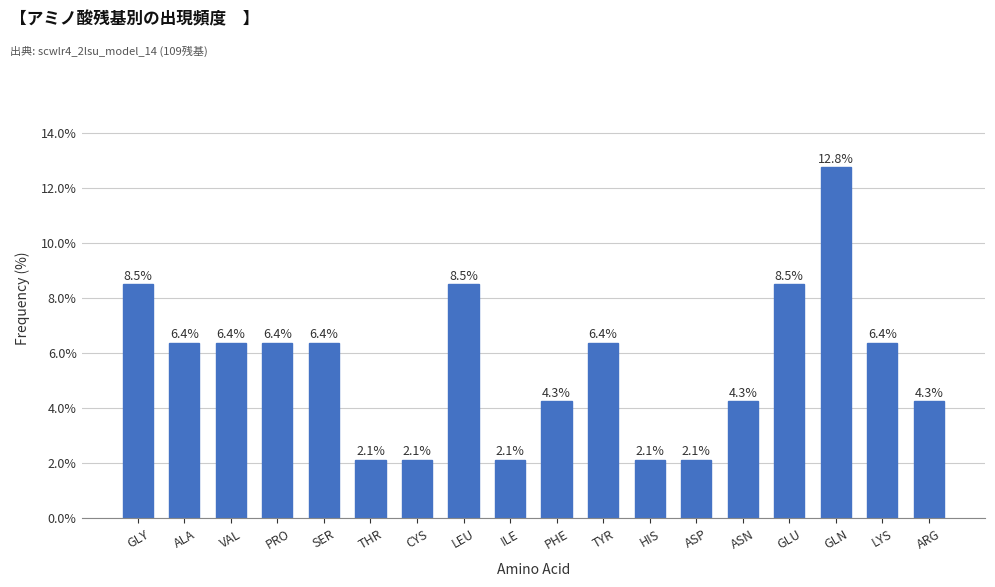

What is the value of the 5th bar from the left?

6.4